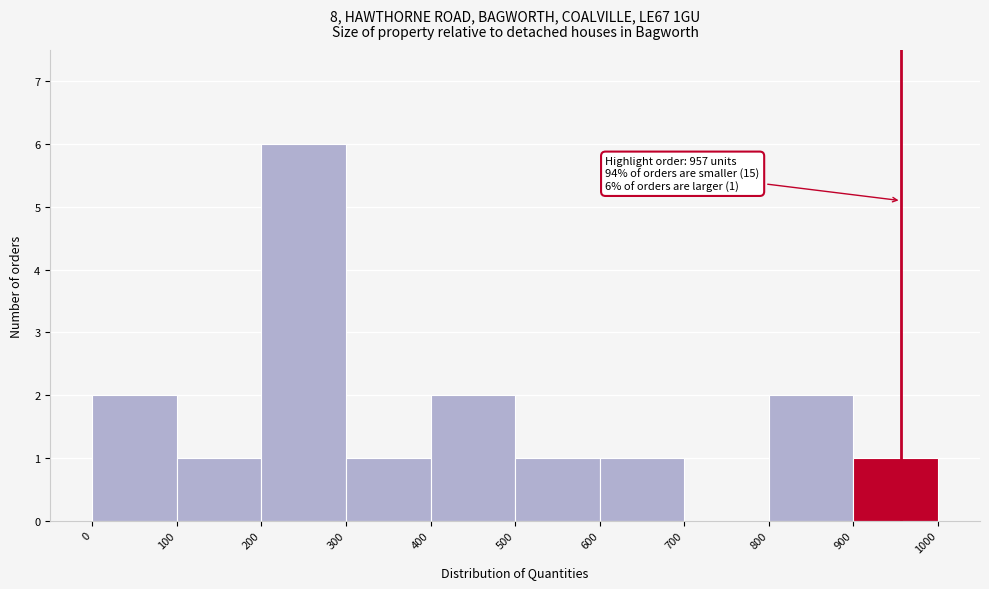

Over which range of the x-axis is the bar tallest?

200 to 300